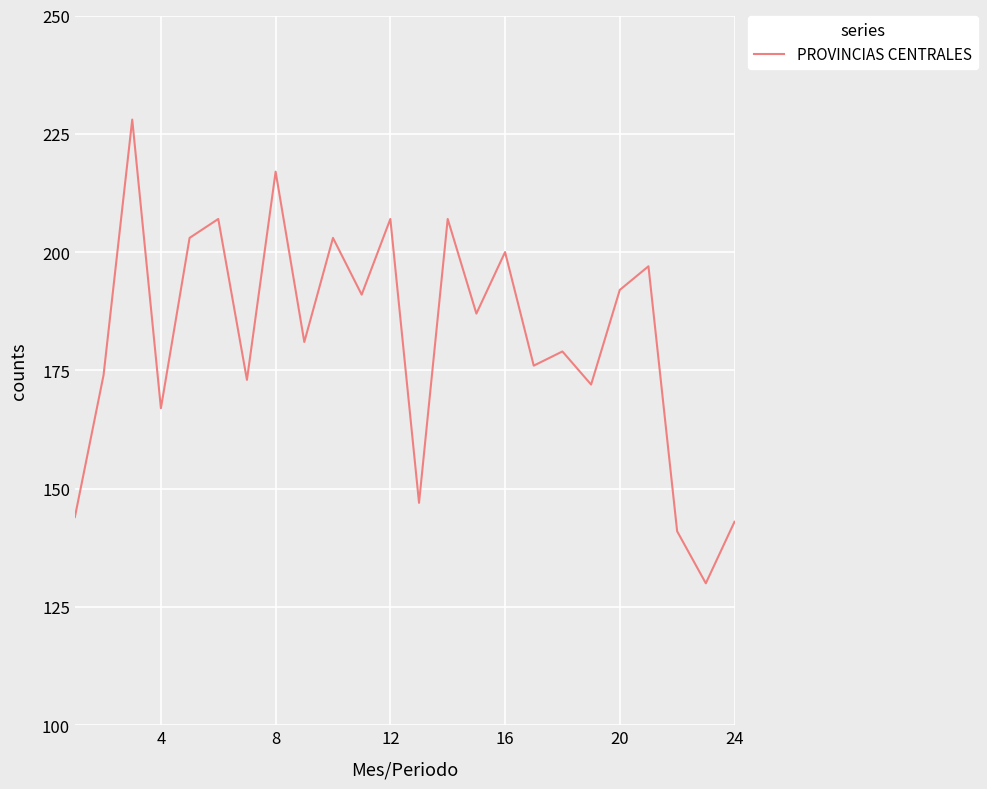

What is the smallest value displayed?

130